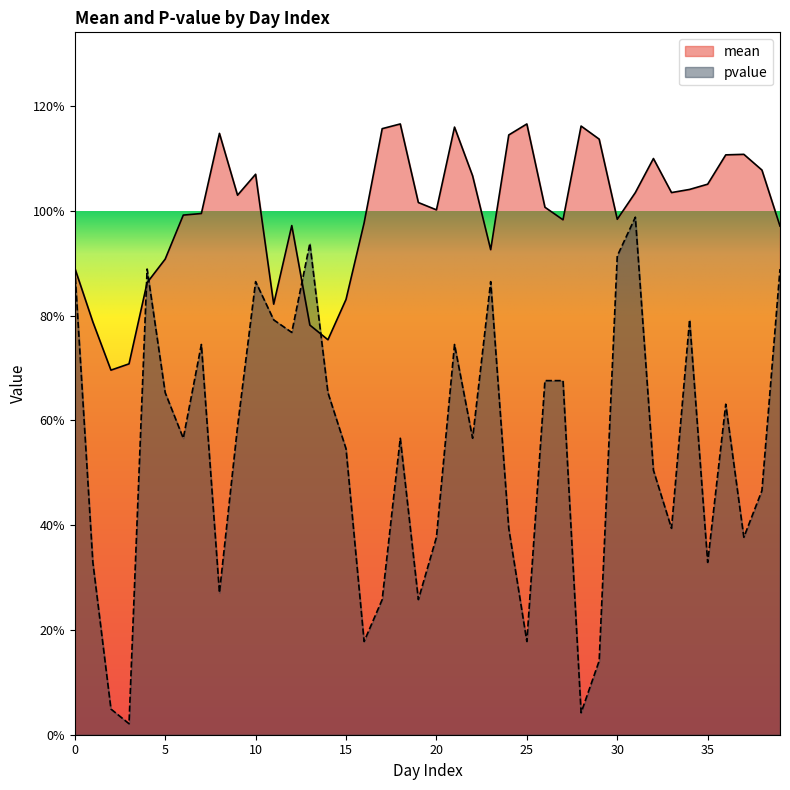

What is the value of the mean point at the 23rd from the left?

1.1